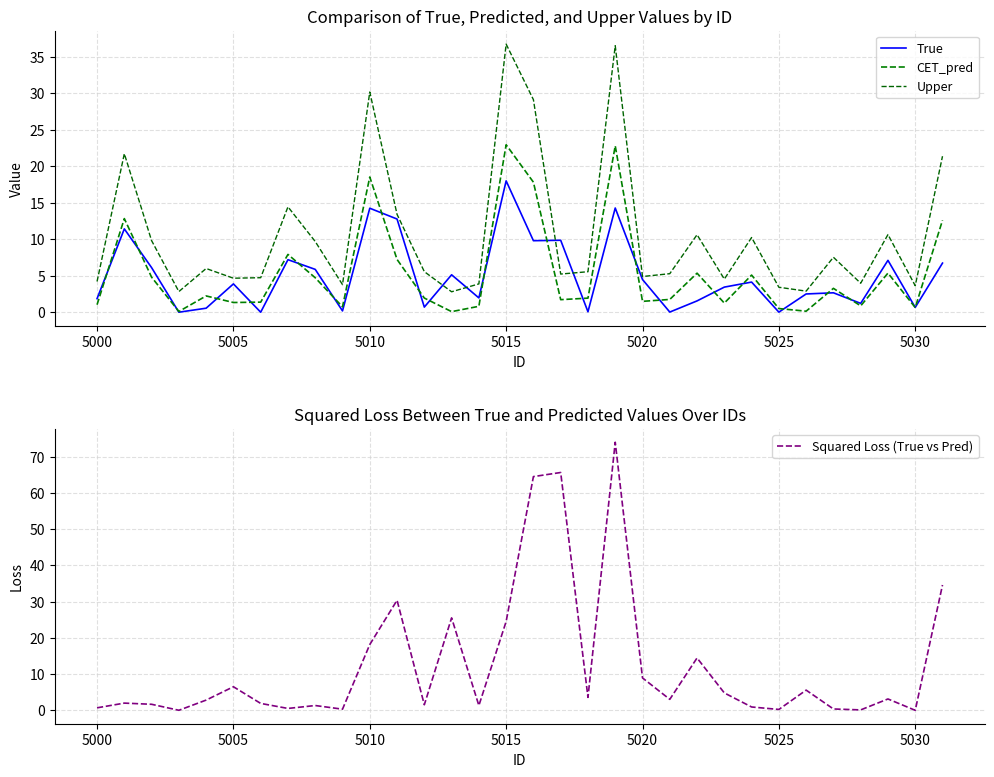

Is it true that Upper equals 30.2 at 5010?

True